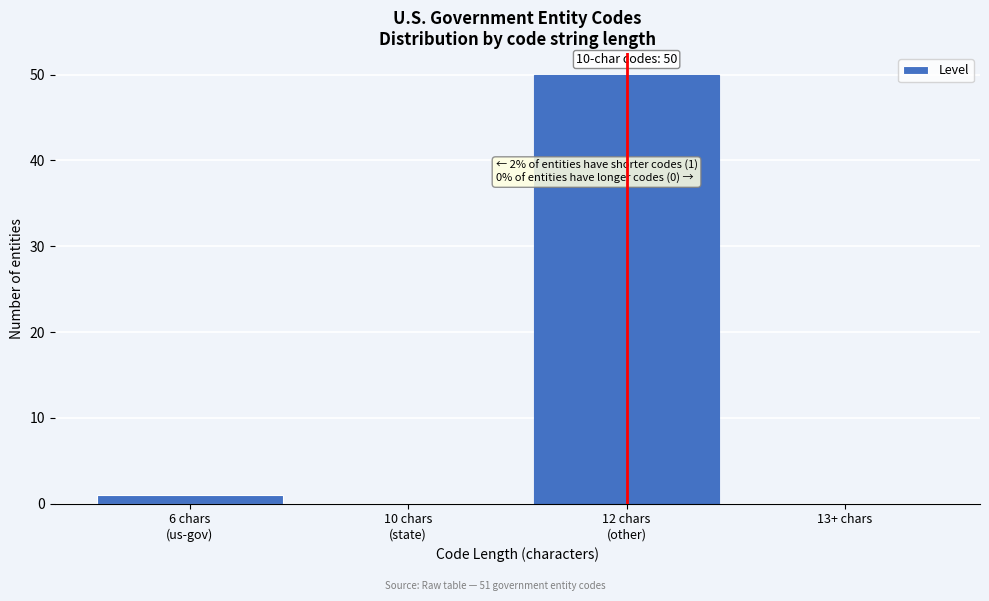

What is the sum of all values?

51